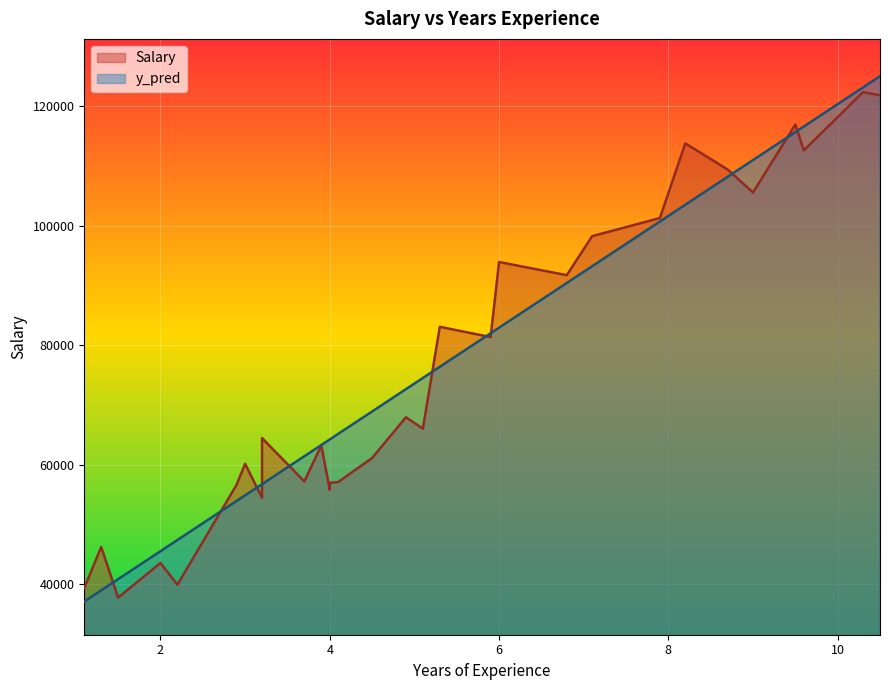

At 6.8, list the series in order from smallest to largest.

y_pred, Salary